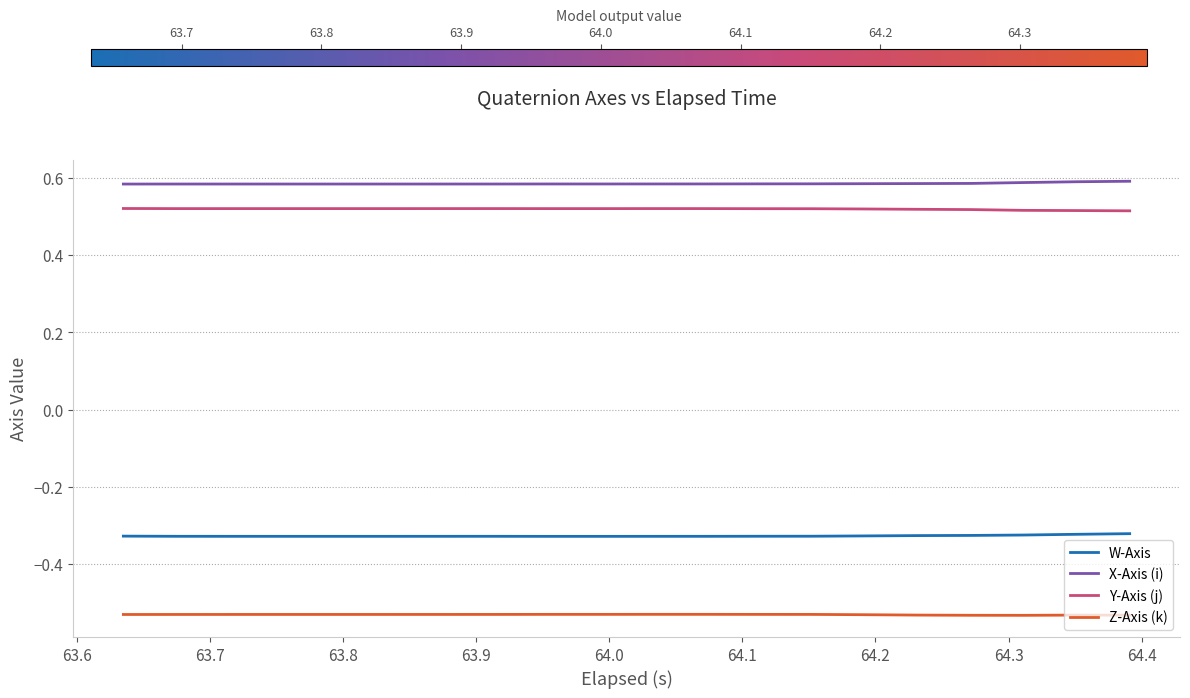

Which series has the largest total across all categories?

X-Axis (i)